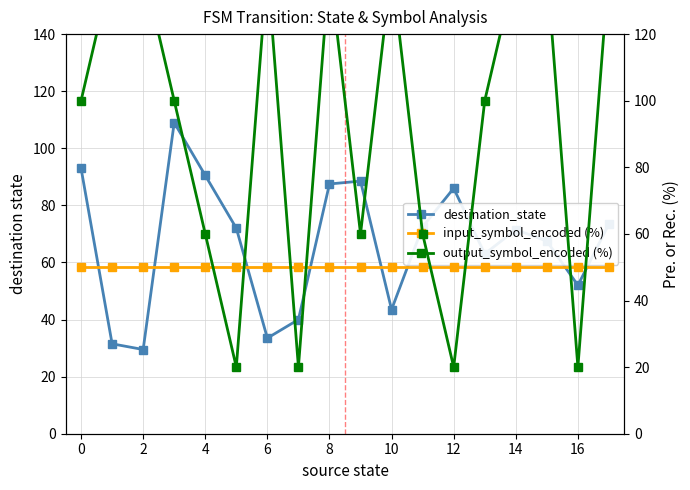

In destination_state, how many points are lower than both neighbors (excluding endpoints)?

5